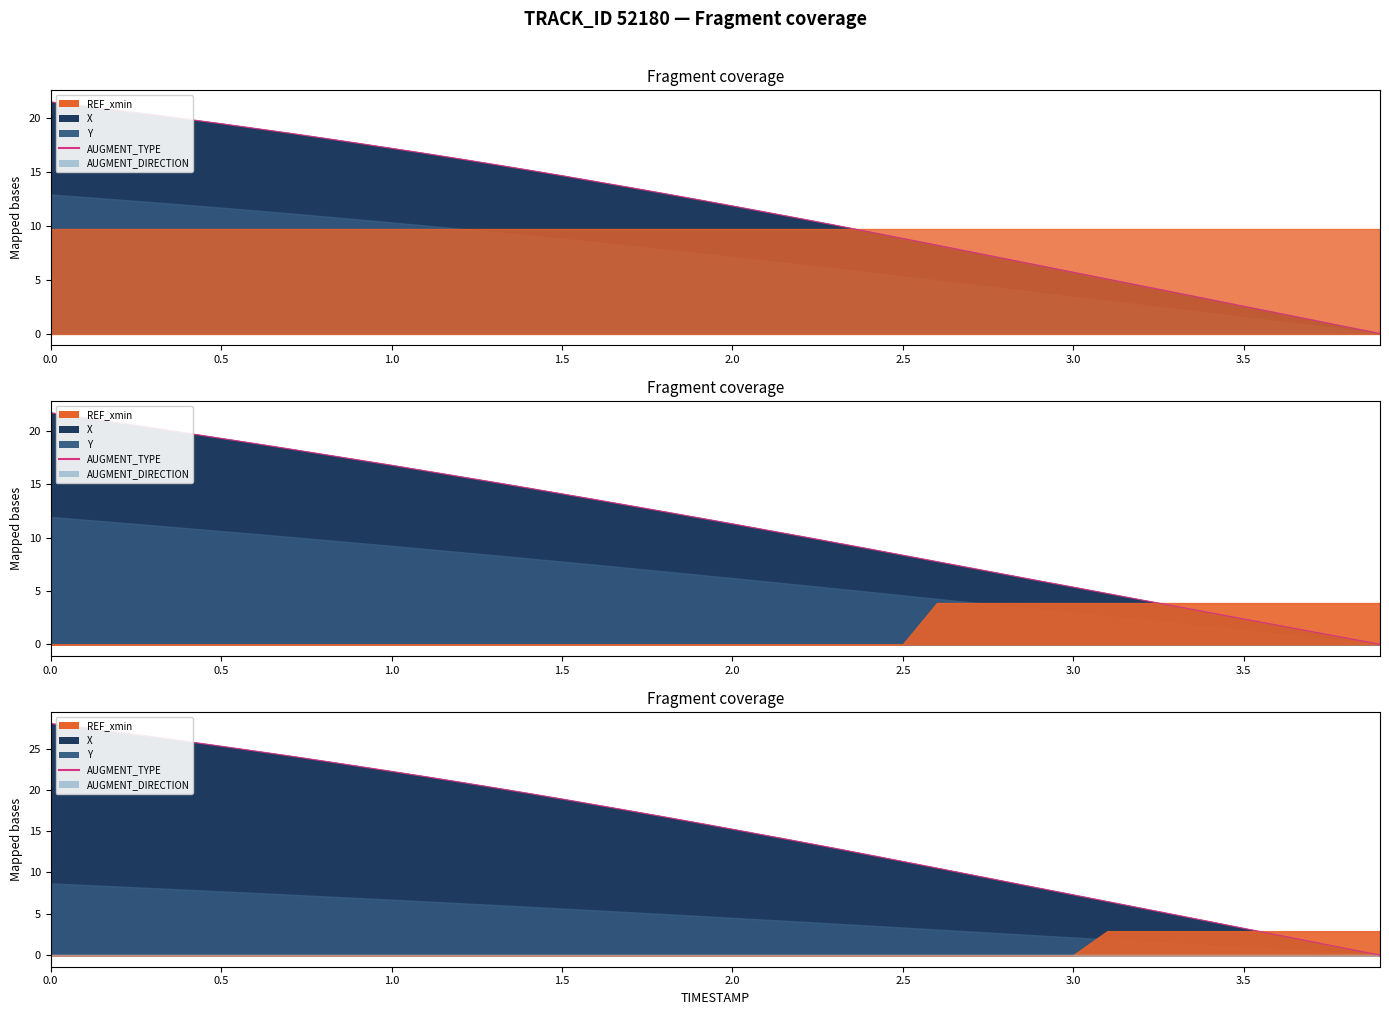

True or false: there are more than 2 points higher than both neighbors.

False